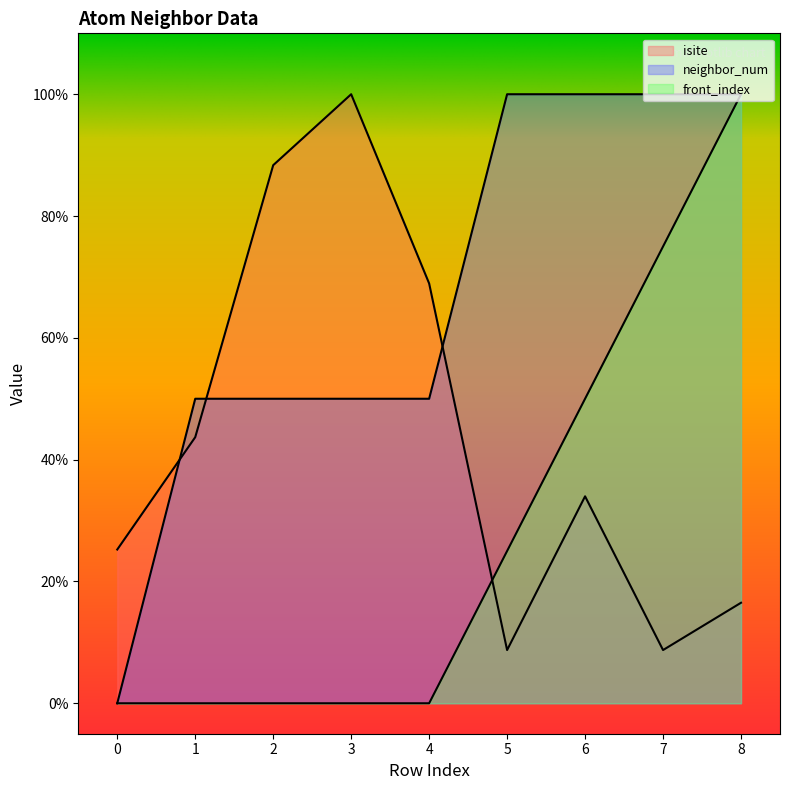

Which series ends up on top after the final intersection of neighbor_num and isite?

neighbor_num